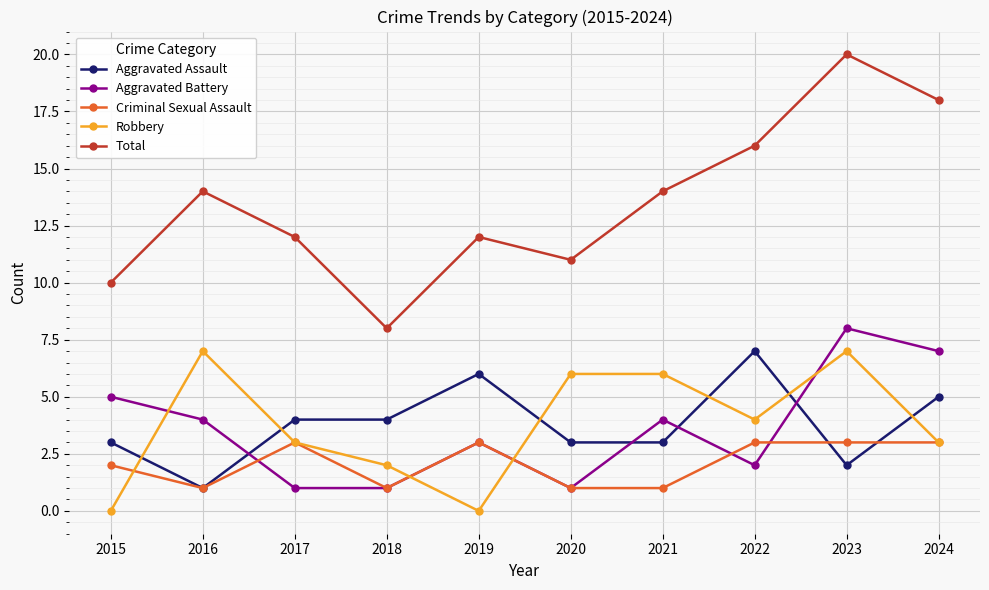

Reading right to left, transcribe all the data shown in this chart.

Aggravated Assault: 2024=5	2023=2	2022=7	2021=3	2020=3	2019=6	2018=4	2017=4	2016=1	2015=3
Aggravated Battery: 2024=7	2023=8	2022=2	2021=4	2020=1	2019=3	2018=1	2017=1	2016=4	2015=5
Criminal Sexual Assault: 2024=3	2023=3	2022=3	2021=1	2020=1	2019=3	2018=1	2017=3	2016=1	2015=2
Robbery: 2024=3	2023=7	2022=4	2021=6	2020=6	2019=0	2018=2	2017=3	2016=7	2015=0
Total: 2024=18	2023=20	2022=16	2021=14	2020=11	2019=12	2018=8	2017=12	2016=14	2015=10